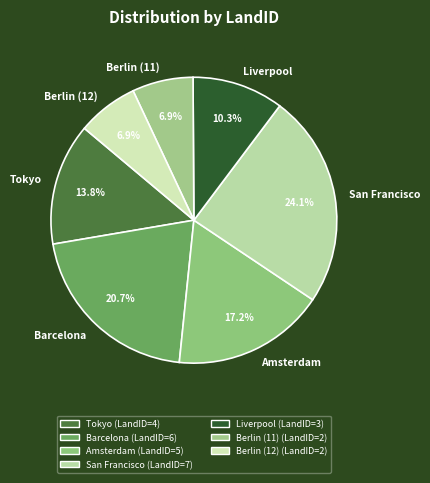

Which category has the biggest portion of the pie?

San Francisco